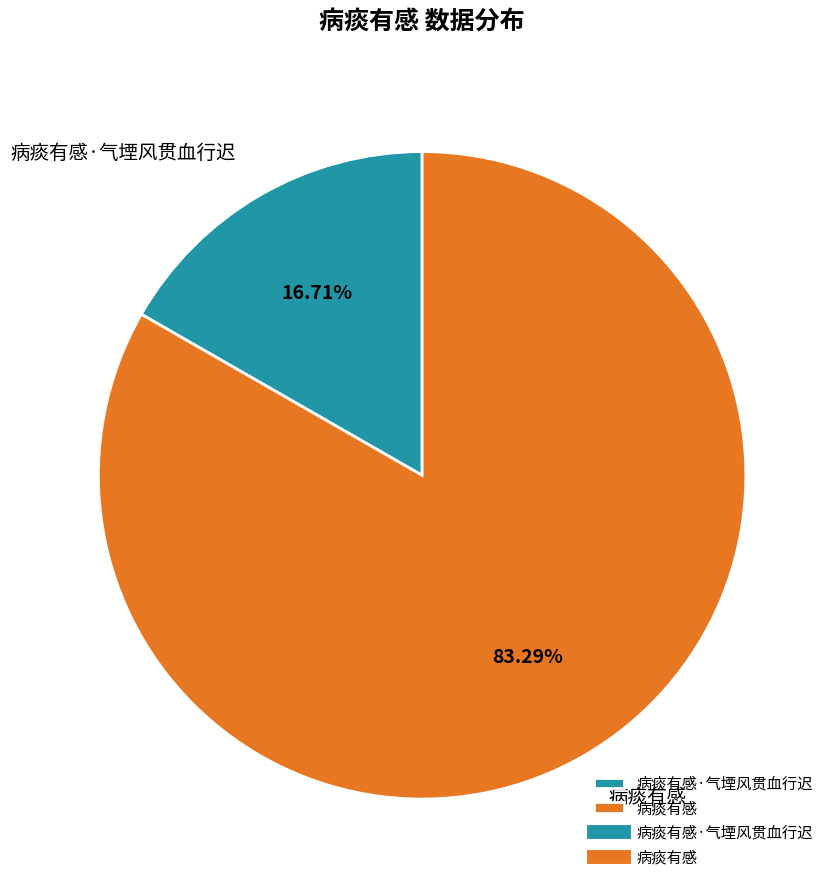

What percentage is the 病痰有感·气堙风贯血行迟 slice, to the nearest percent?

17%